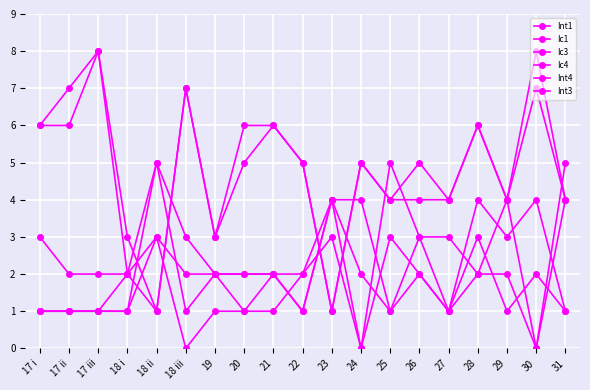

What is the highest value of the Ic3 series?

5